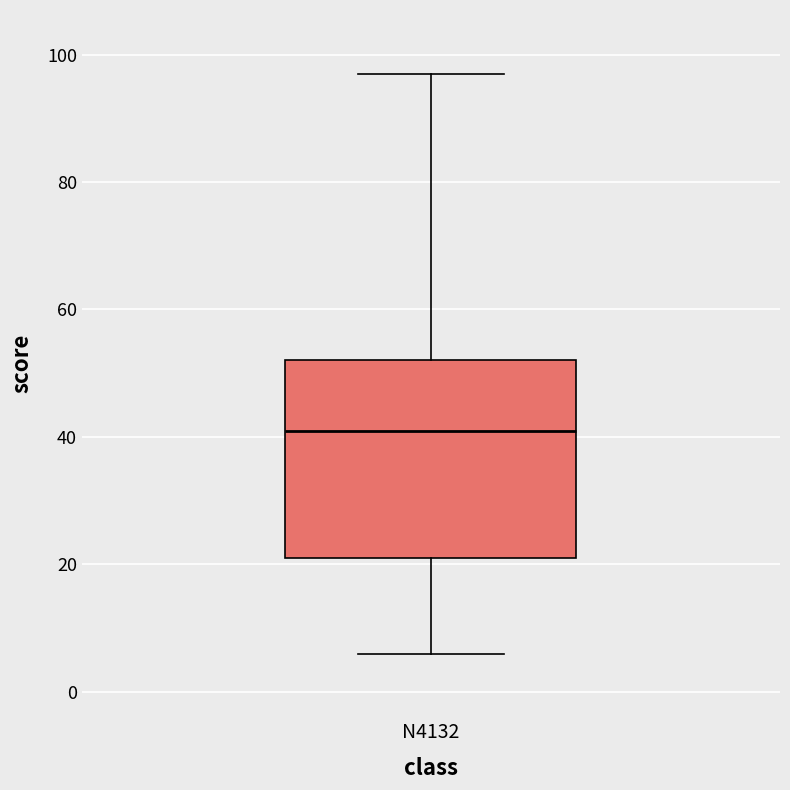

Read this box plot against the y-axis: the position of the median line, the range covered by the box, and the ends of both whiskers. The values are not printed on the chart, so give them approximately, as read against the axis.

median 42, box 22 to 52, whiskers 6 to 98